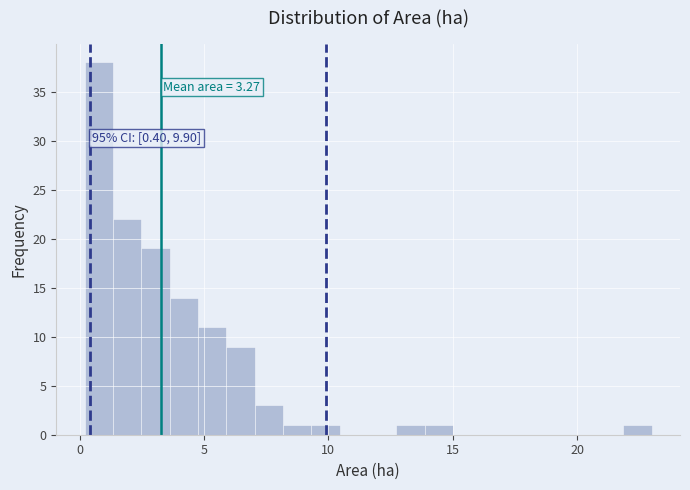

Read against the x-axis, roughly where is the centre of the tallest bar?

1.0